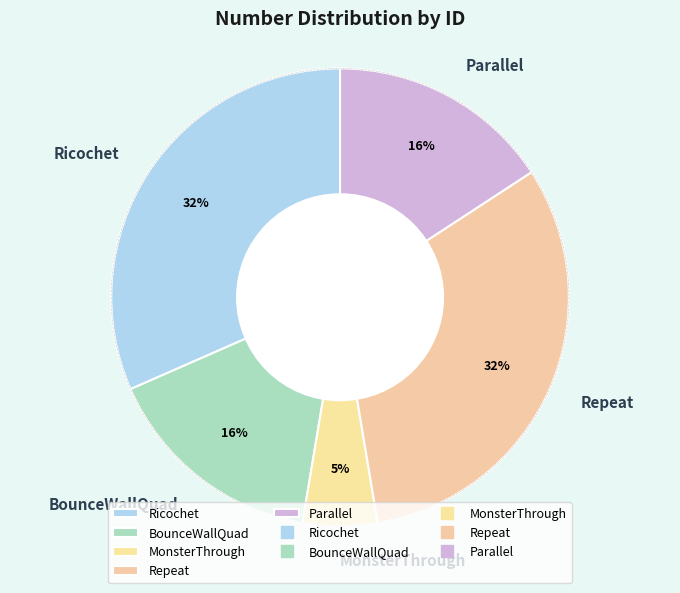

To the nearest percent, what portion does BounceWallQuad represent?

16%